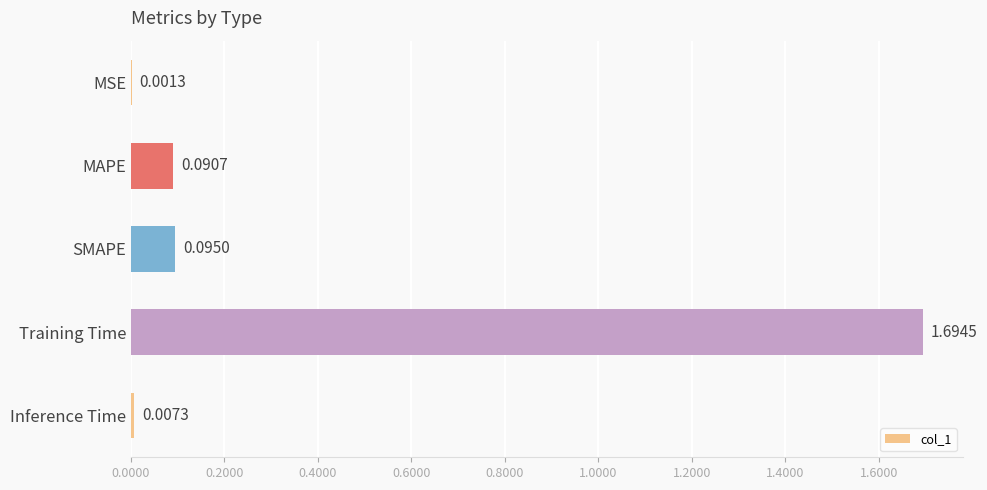

What is the sum of all values?

1.9